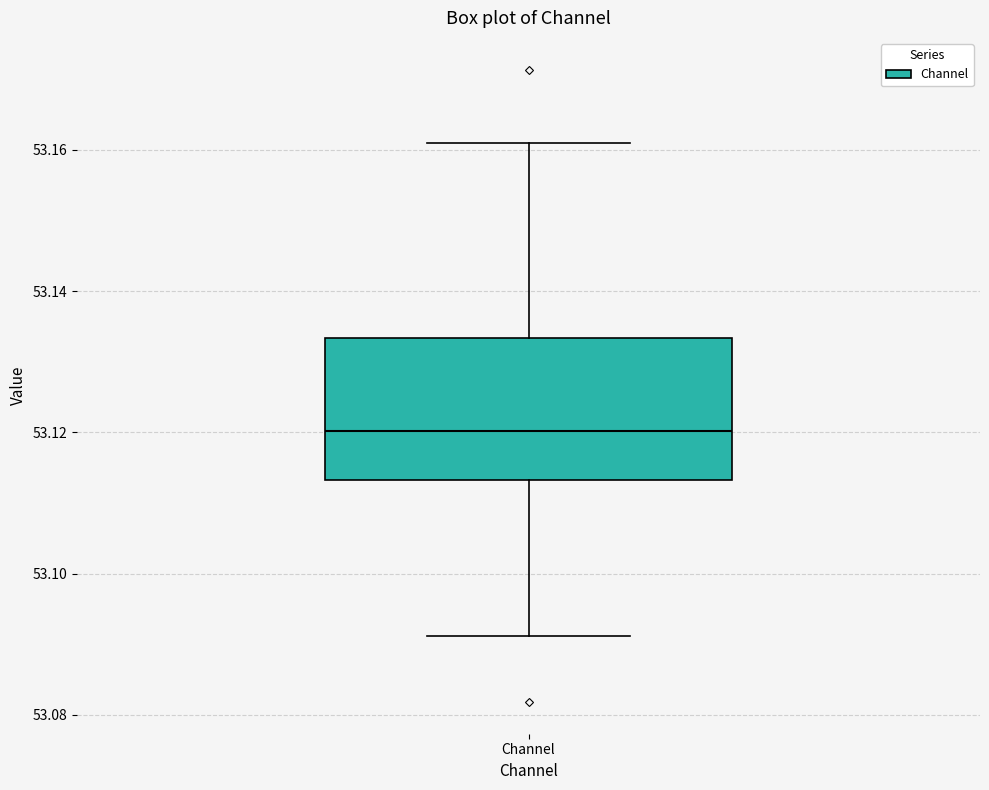

Transcribe this box plot: give where the median line is, the range the box spans, and where the two whiskers end, as read against the y-axis. The values are not printed on the chart, so give them approximately, as read against the axis.

median 53.120, box 53.114 to 53.134, whiskers 53.092 to 53.162